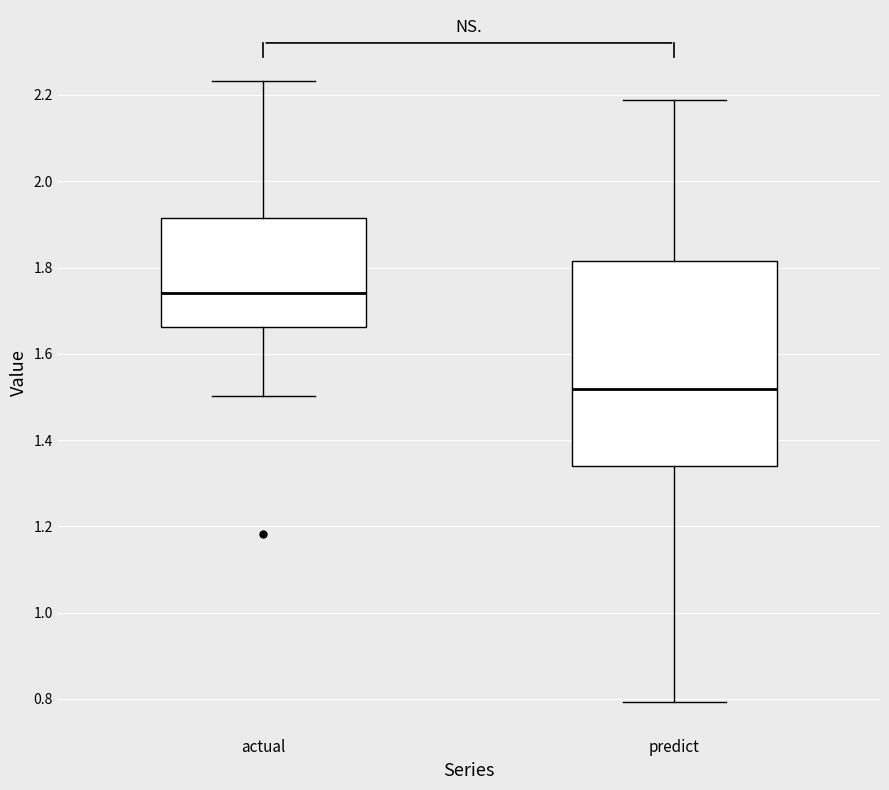

Reading left to right, transcribe this box plot: for each box, give where its median line is, the range the box spans, and where its two whiskers end, as read against the y-axis. The values are not printed on the chart, so give them approximately, as read against the axis.

actual: median 1.74, box 1.66 to 1.92, whiskers 1.50 to 2.24
predict: median 1.52, box 1.34 to 1.82, whiskers 0.80 to 2.18